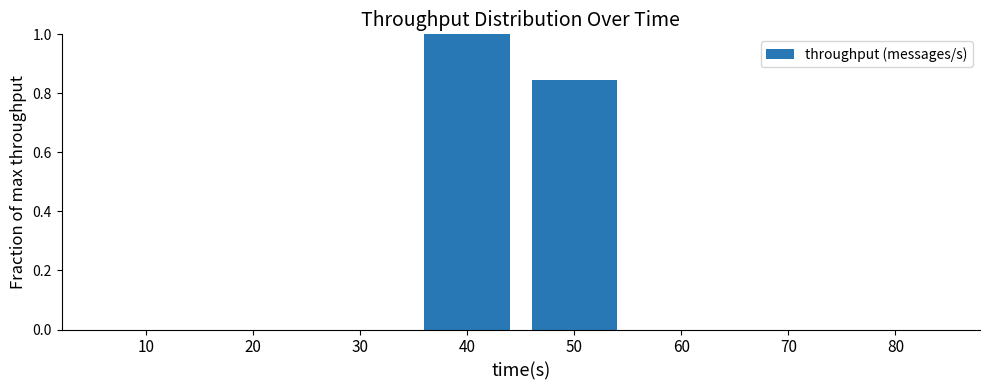

Which label corresponds to the largest value in the chart?

40